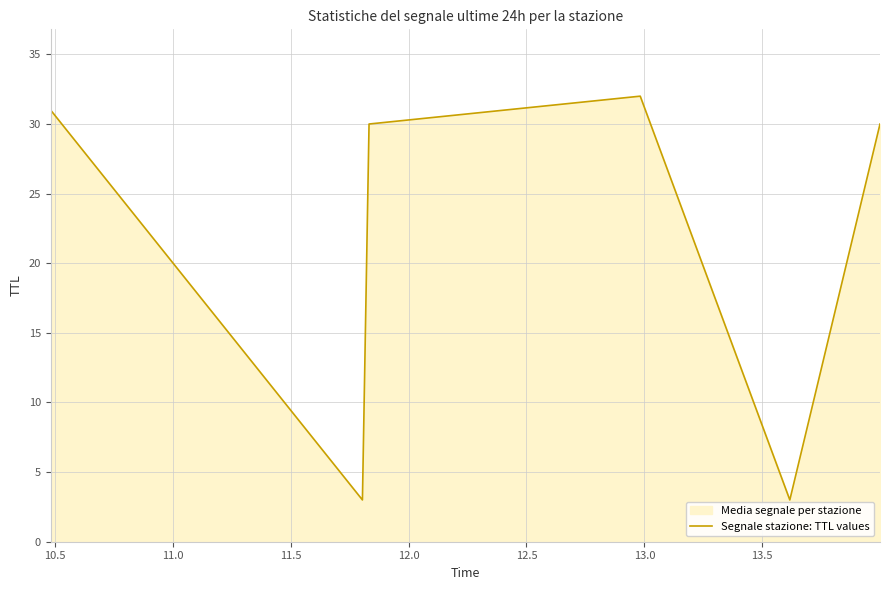

How many values exceed 30?

2